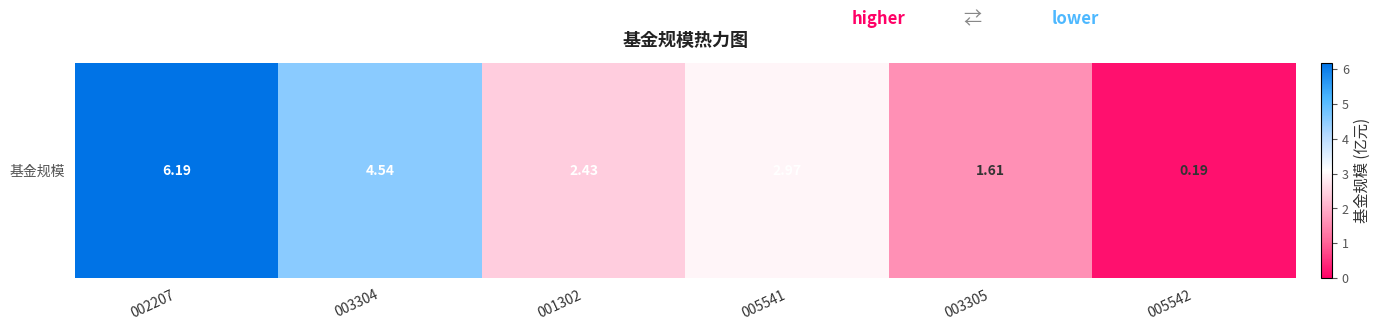

Rank the categories by value from lowest to highest.

005542, 003305, 001302, 005541, 003304, 002207